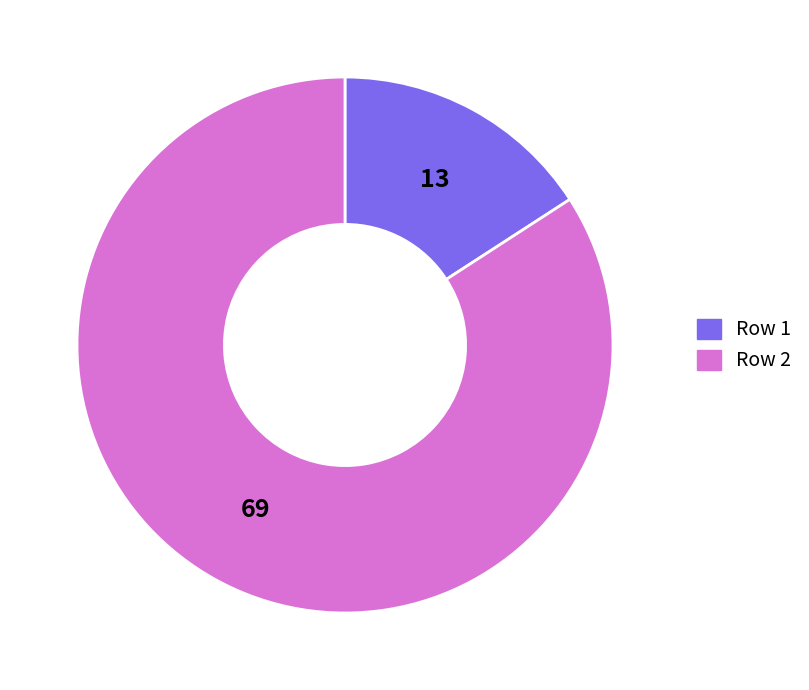

Do Row 1 and Row 2 together represent more than half of the pie?

Yes